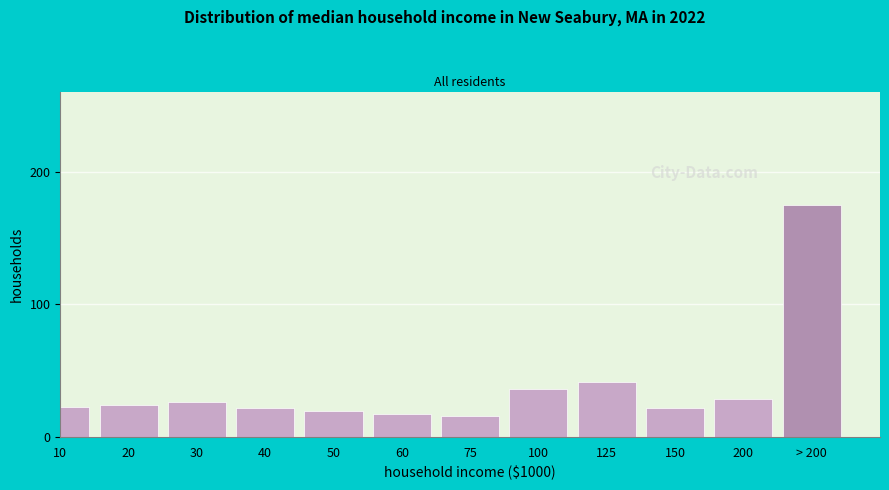

What is the value of the 9th bar from the left?

41.2